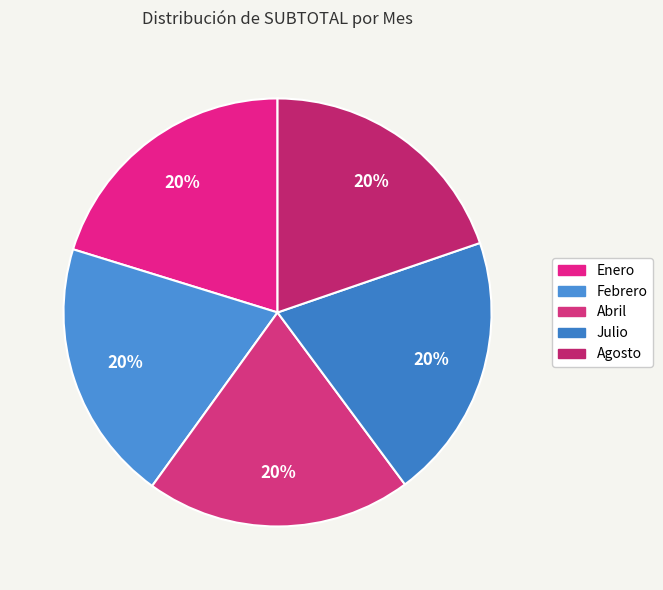

To the nearest percent, what percentage of the pie is Agosto?

20%